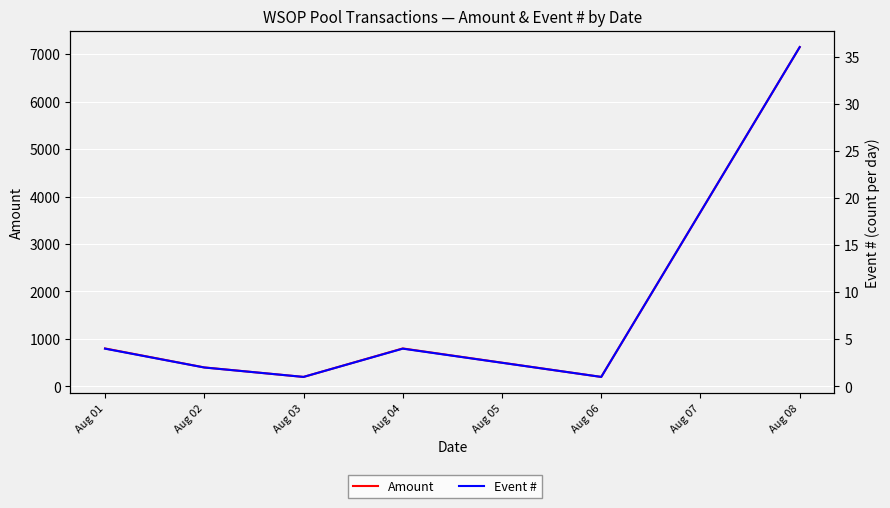

What are all the series names shown in the legend?

Amount, Event #